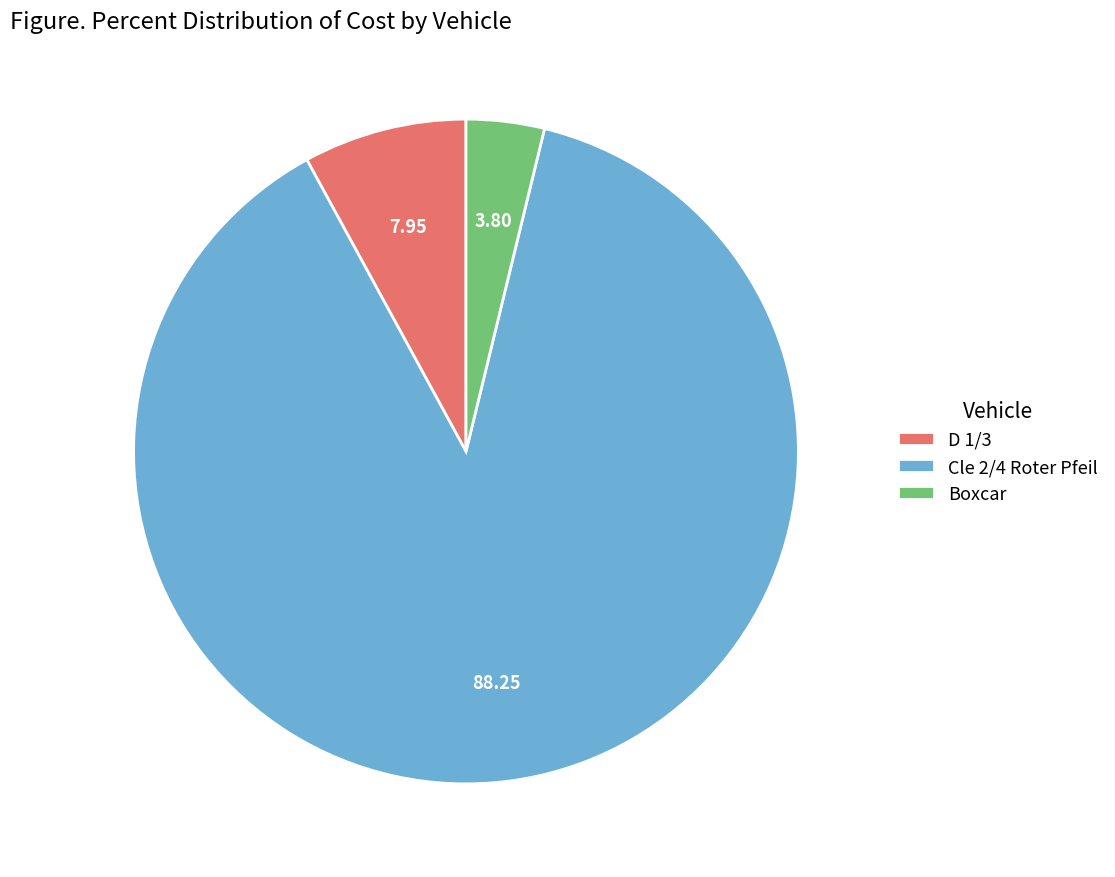

Approximately how many times larger is the value at Cle 2/4 Roter Pfeil compared to D 1/3?

11.1